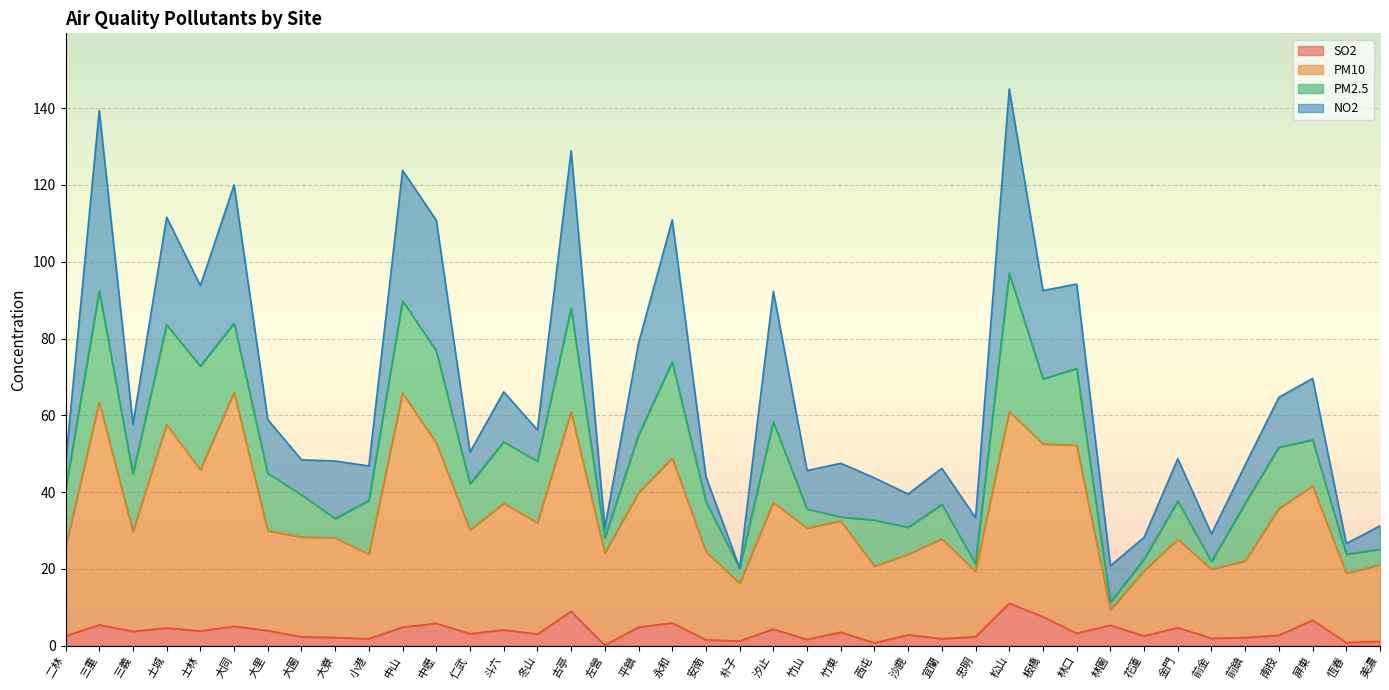

Is it true that PM10 equals 25.5 at 二林?

True